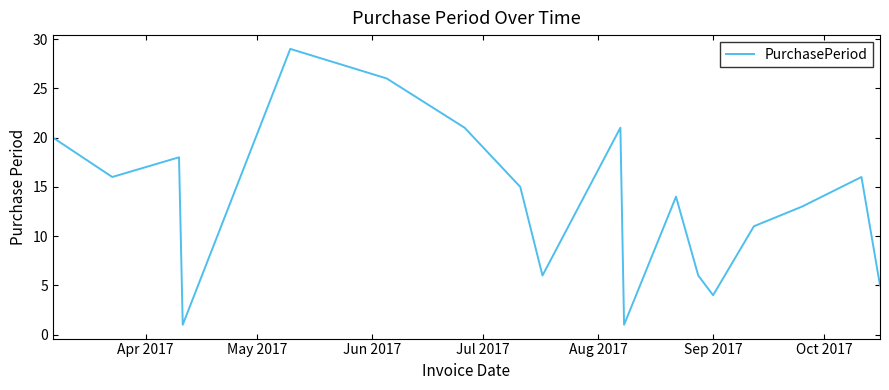

How many values are below 15?

9